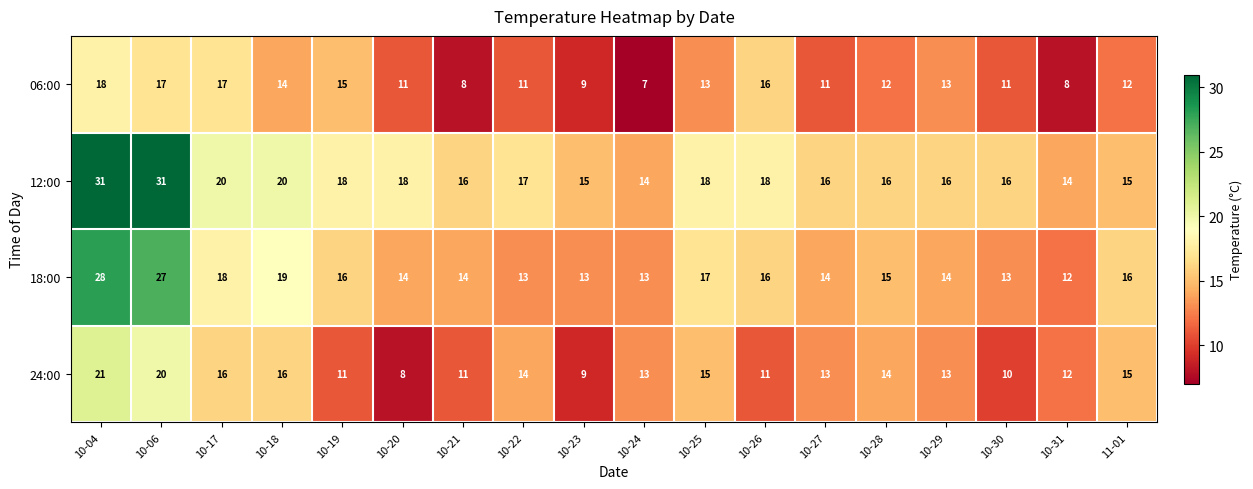

Which category has the lowest value in the 18:00 series?

10-31